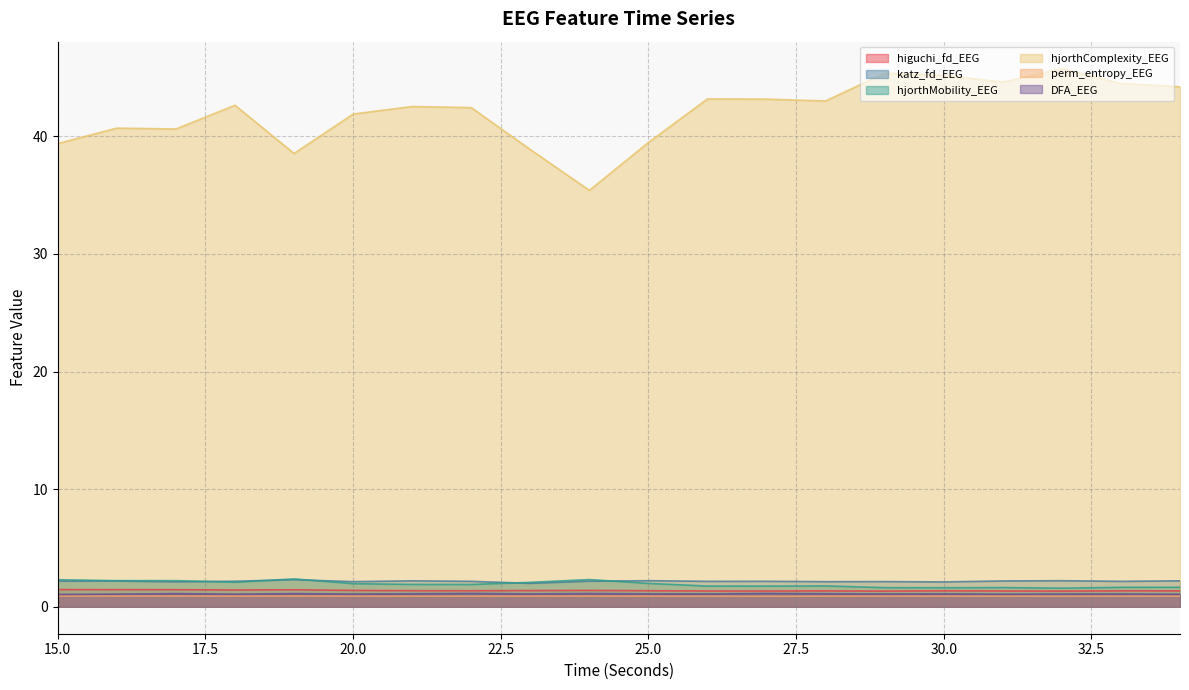

Rank the categories by hjorthComplexity_EEG value from lowest to highest.

24, 19, 23, 15, 25, 17, 16, 20, 22, 21, 18, 28, 27, 26, 34, 33, 31, 30, 29, 32